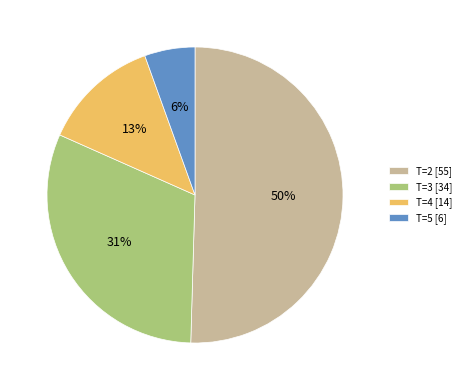

Count the number of slices in the pie.

4